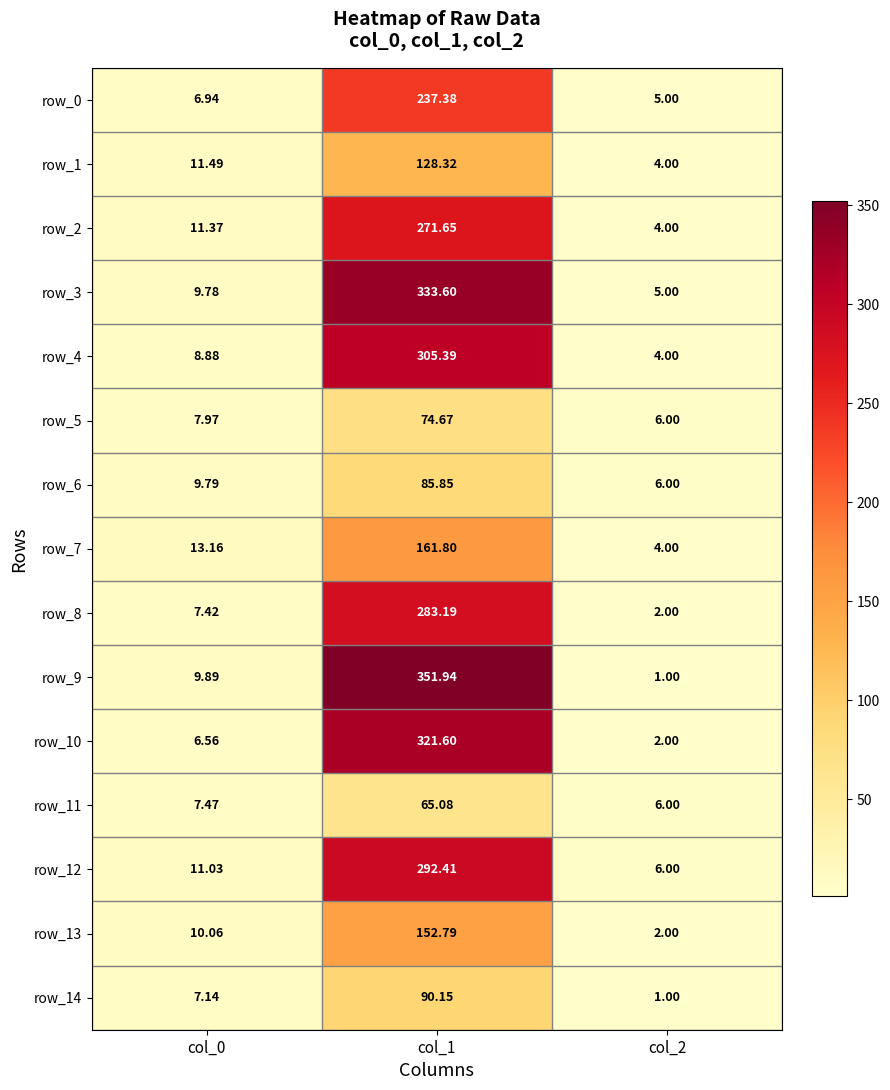

What is the difference between the maximum and minimum values in the row_6 series?

79.8